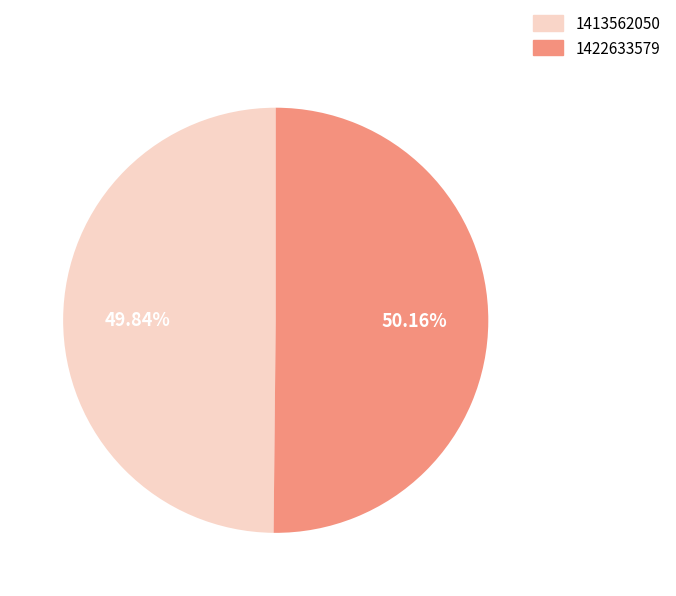

Do 1413562050 and 1422633579 together represent more than half of the pie?

Yes